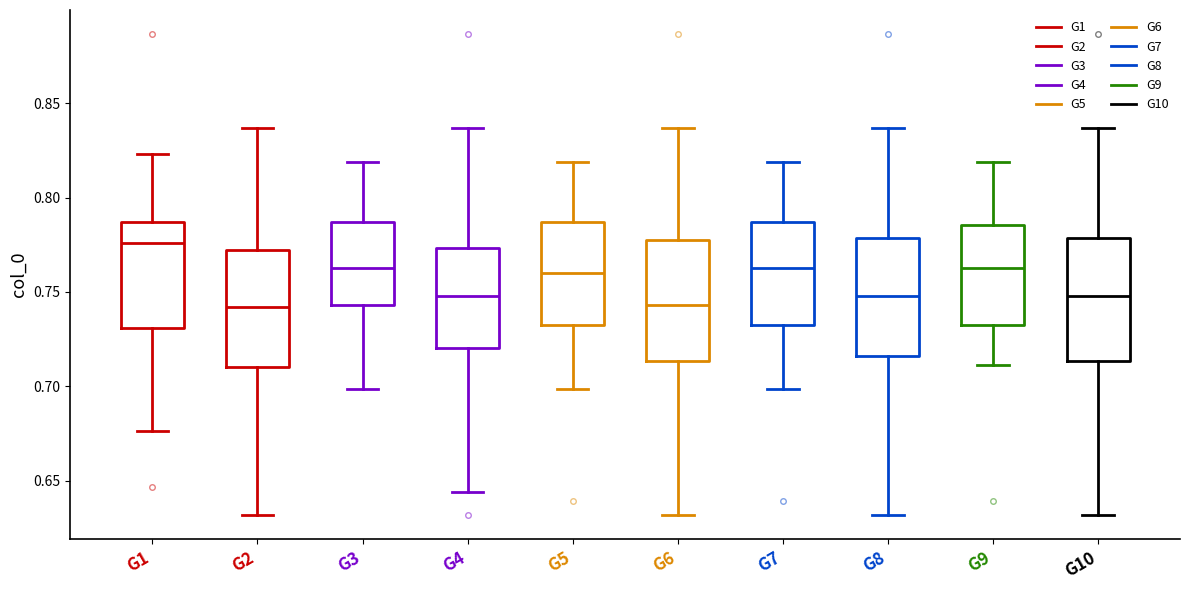

Where does the lower whisker of the box for G7 end on the y-axis? The values are not printed on the chart, so give them approximately, as read against the axis.

0.700